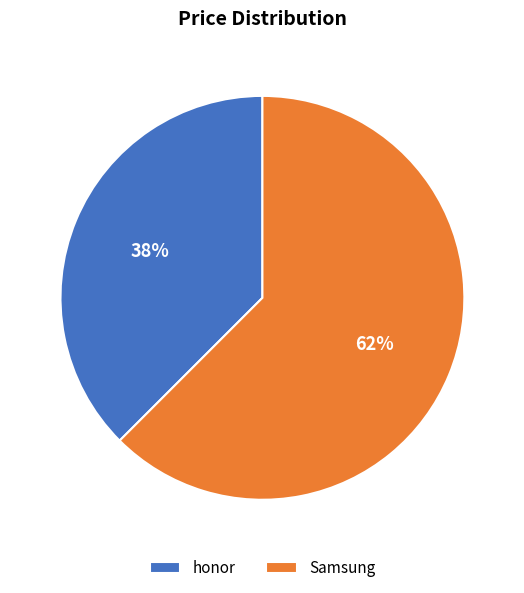

To the nearest percent, what is the average slice percentage?

50%